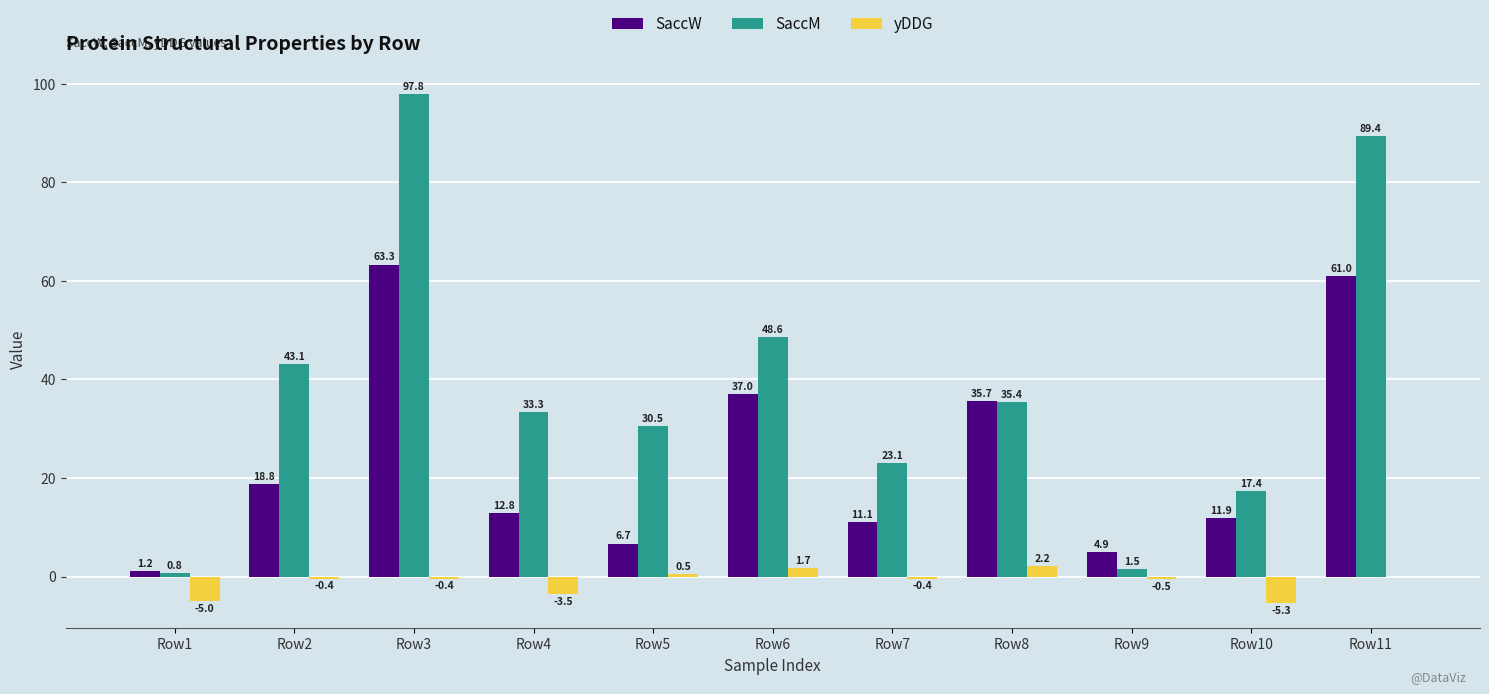

Reading left to right, list all the values displayed in this chart.

SaccW: 1.2	18.8	63.3	12.8	6.7	37.0	11.1	35.7	4.9	11.9	61.0
SaccM: 0.8	43.1	97.8	33.3	30.5	48.6	23.1	35.4	1.5	17.4	89.4
yDDG: -5.0	-0.4	-0.4	-3.5	0.5	1.7	-0.4	2.2	-0.5	-5.3	0.0